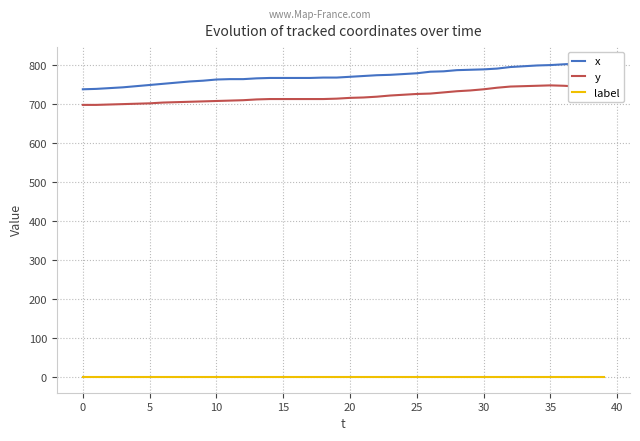

What is the maximum value for y?

748